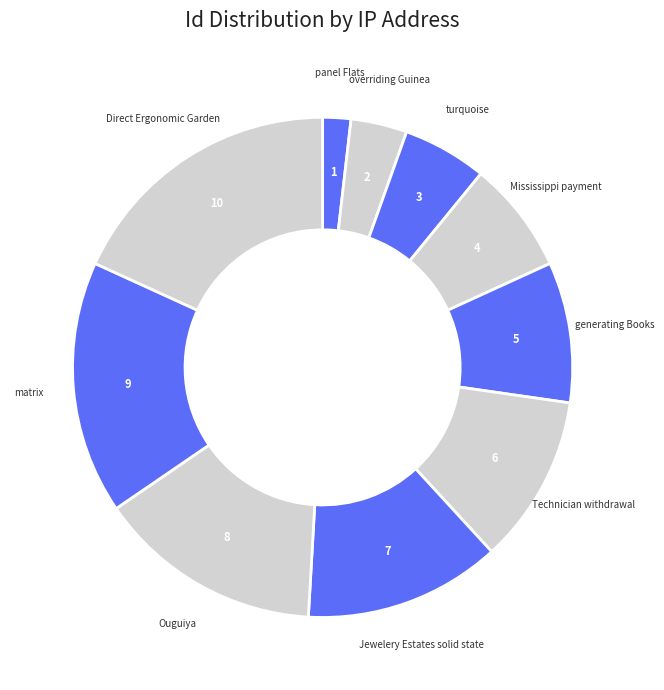

Approximately how many times larger is the value at generating Books compared to Technician withdrawal?

0.8